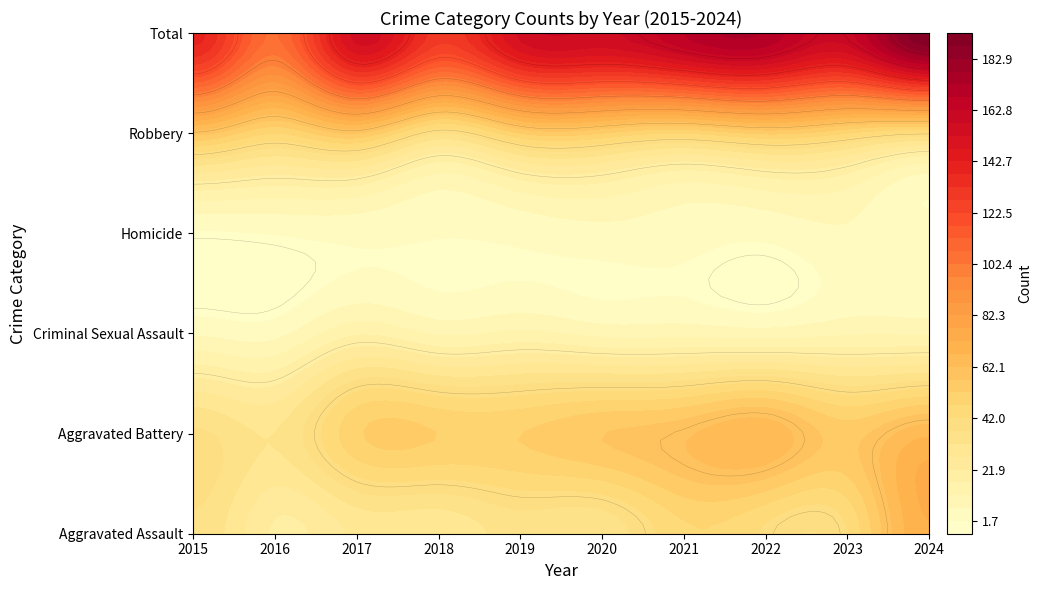

What value does the Total series have at 2024, to the nearest 10?

190